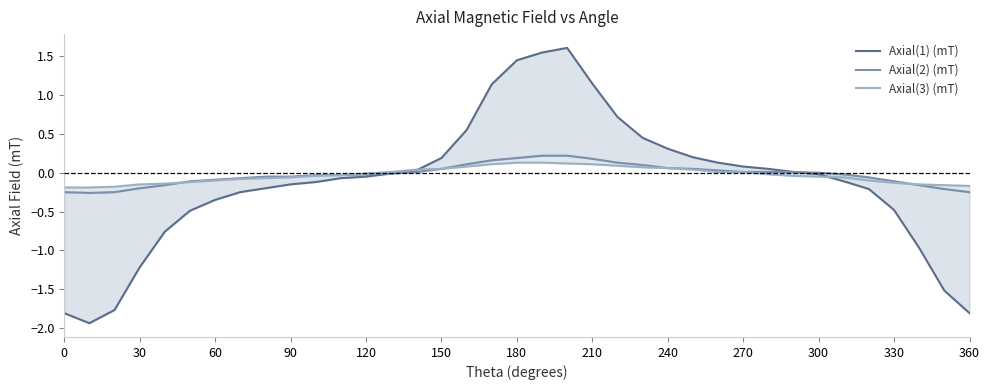

What is the difference between the second highest and minimum values in the Axial(2) (mT) series?

0.5